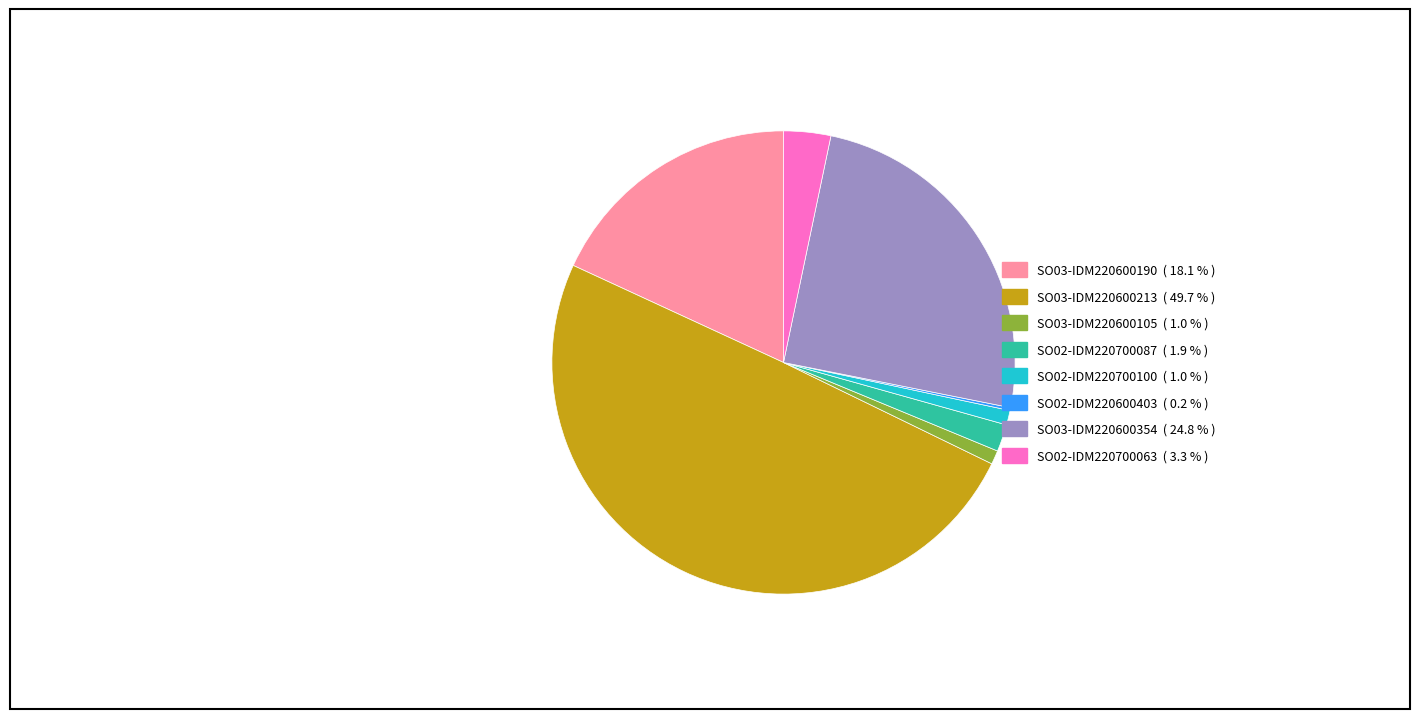

Is SO02-IDM220700063 the majority of the pie?

No